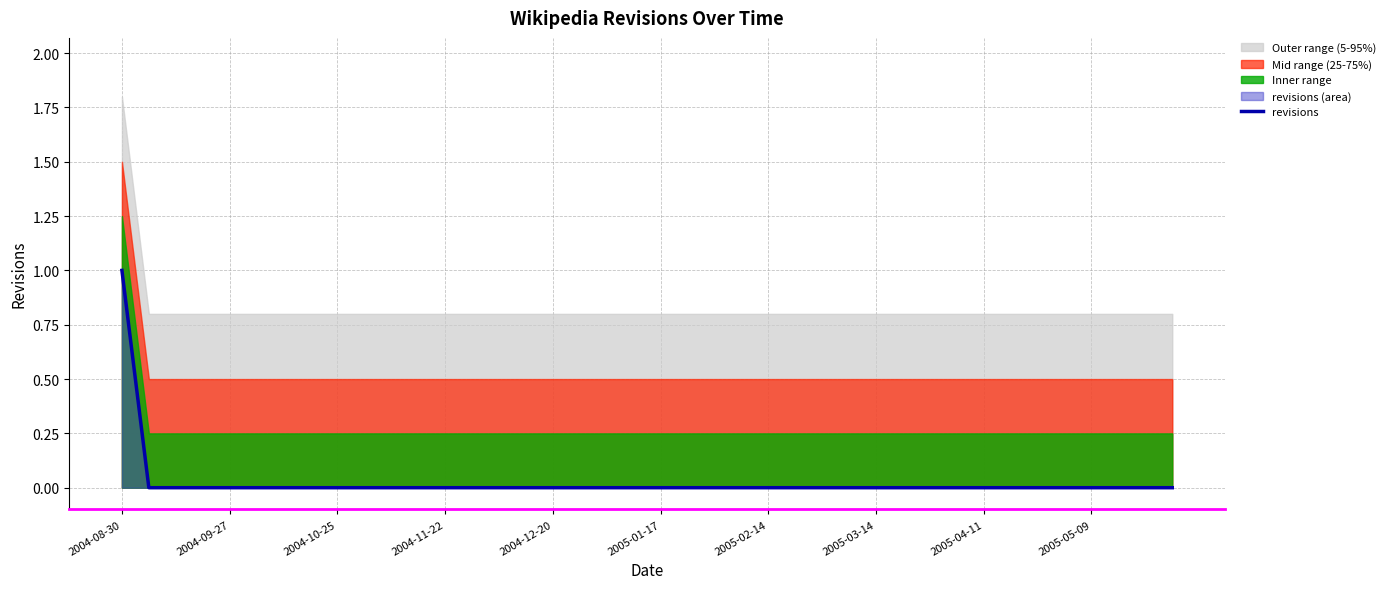

Reading left to right, what are all the values shown in this chart?

1	0	0	0	0	0	0	0	0	0	0	0	0	0	0	0	0	0	0	0	0	0	0	0	0	0	0	0	0	0	0	0	0	0	0	0	0	0	0	0